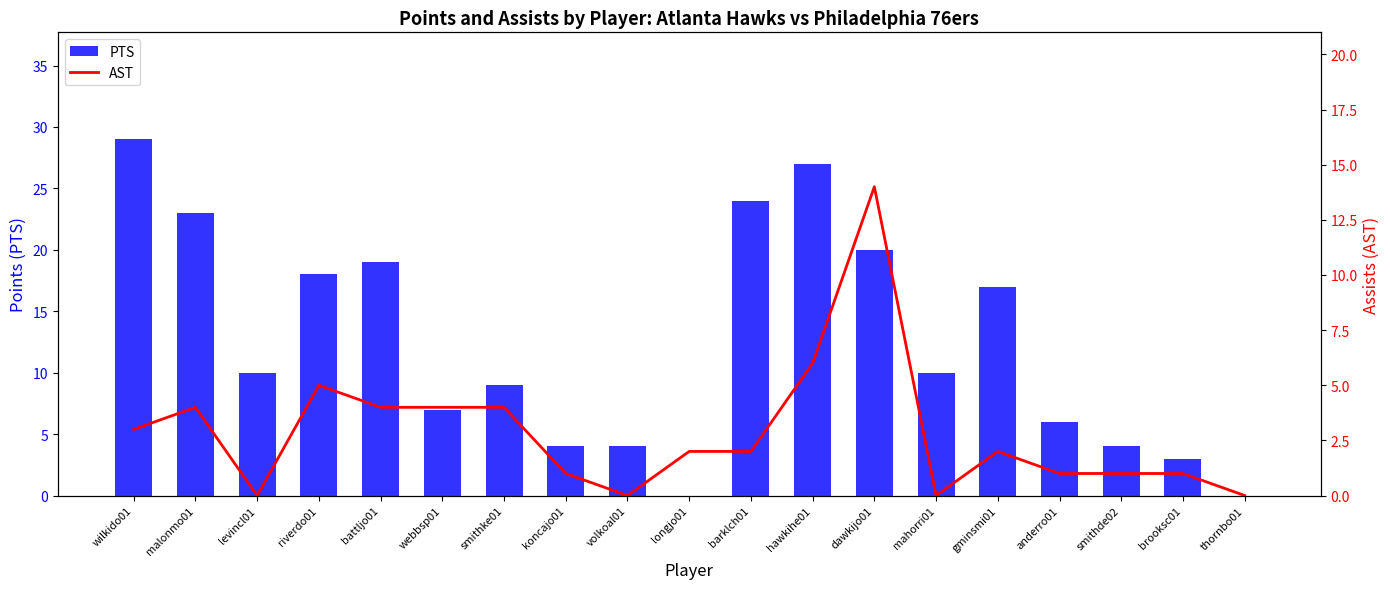

What is the average value of the PTS series?

12